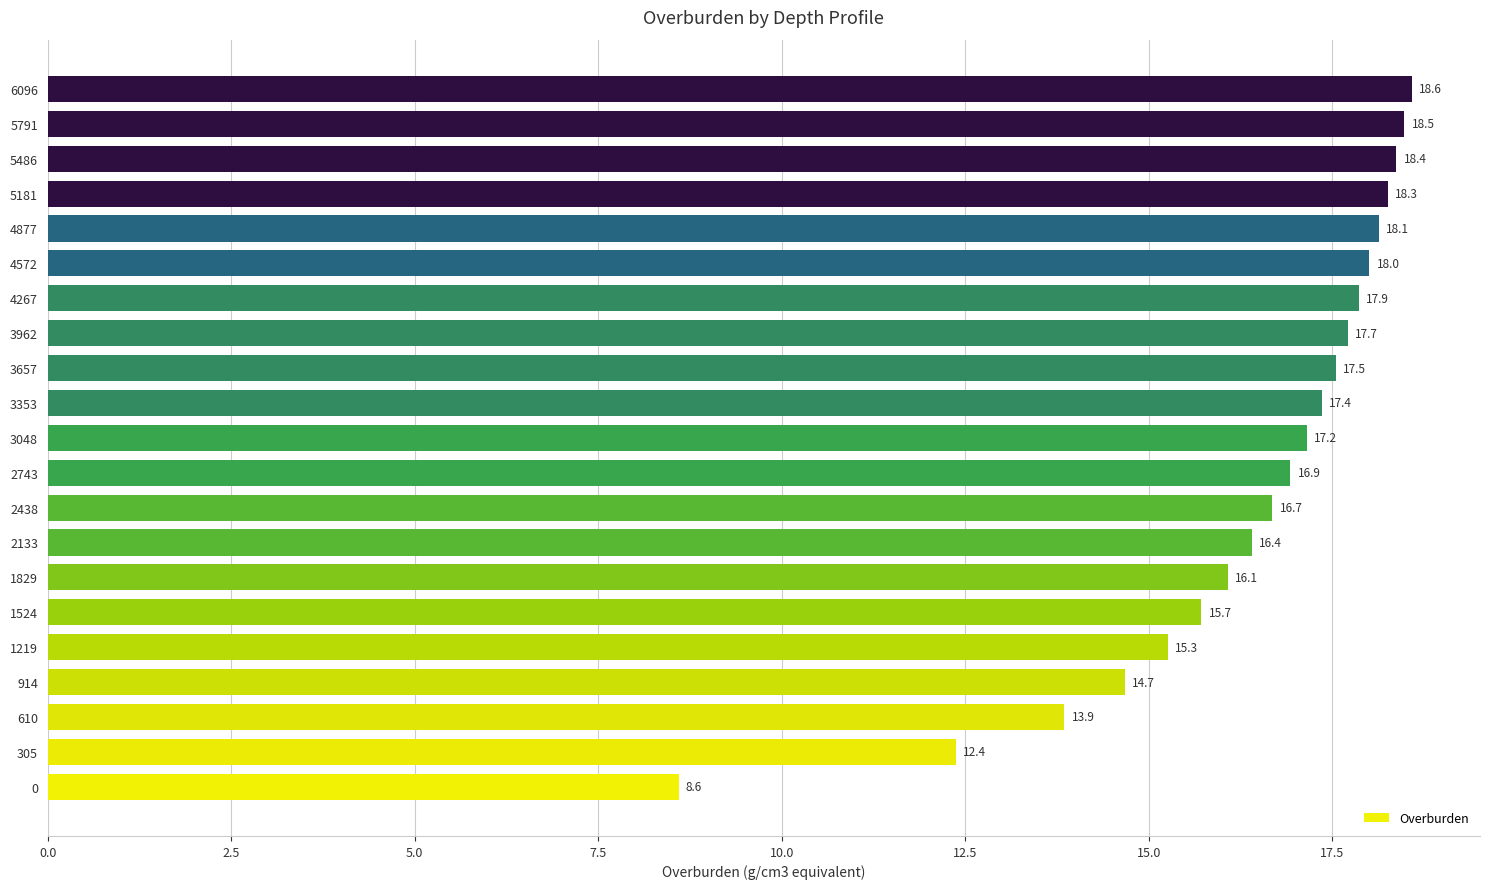

The chart shows a value of 18.3 at 5181. True or false?

True